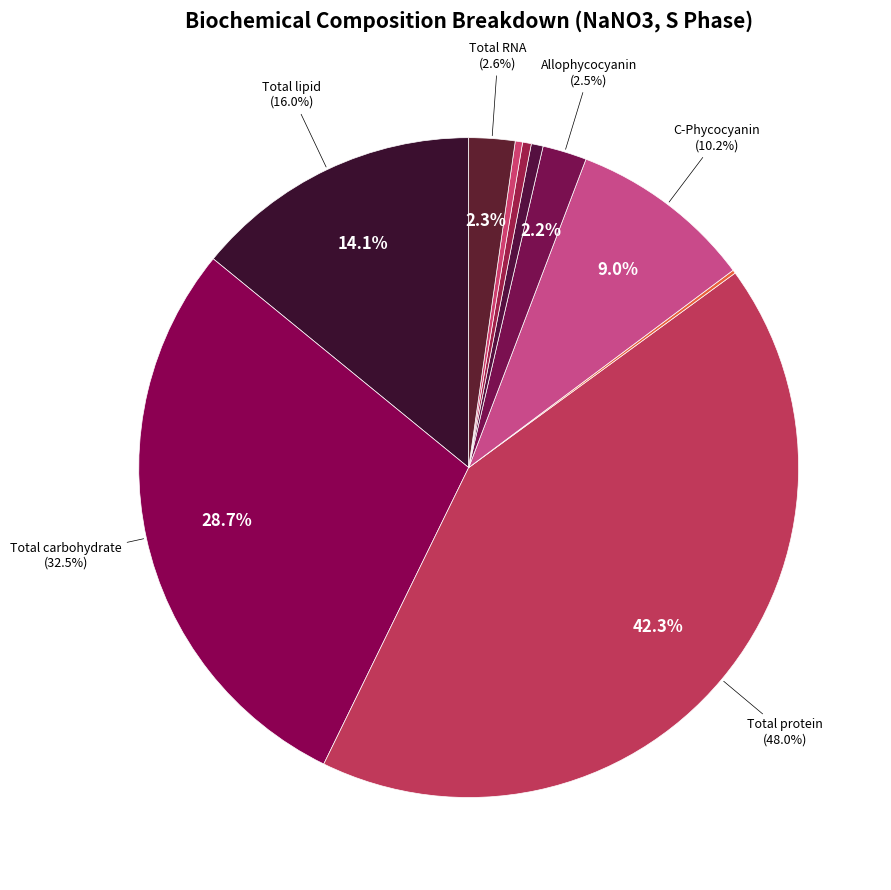

How many slices are in this pie chart?

10